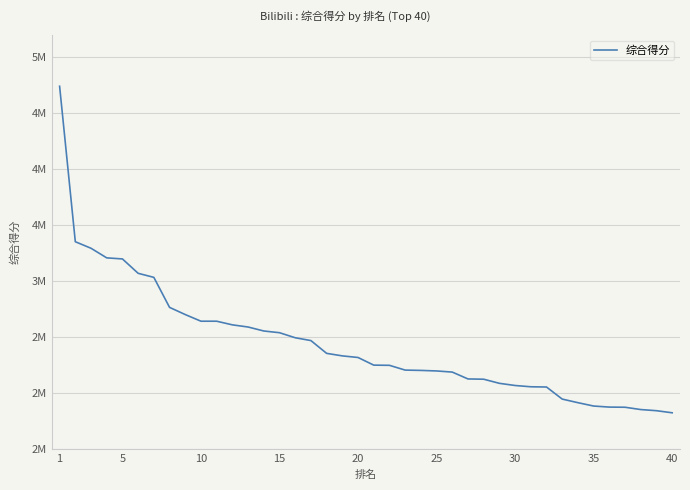

Does the chart display data point markers on the line(s)?

No